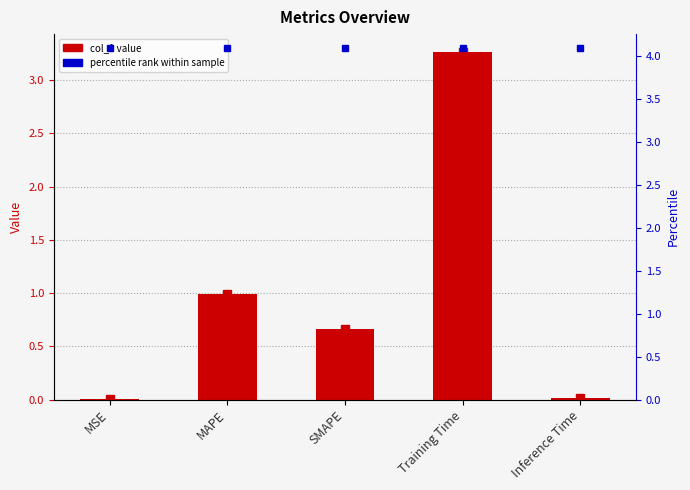

The chart shows a value of 1.0 at MAPE. True or false?

True